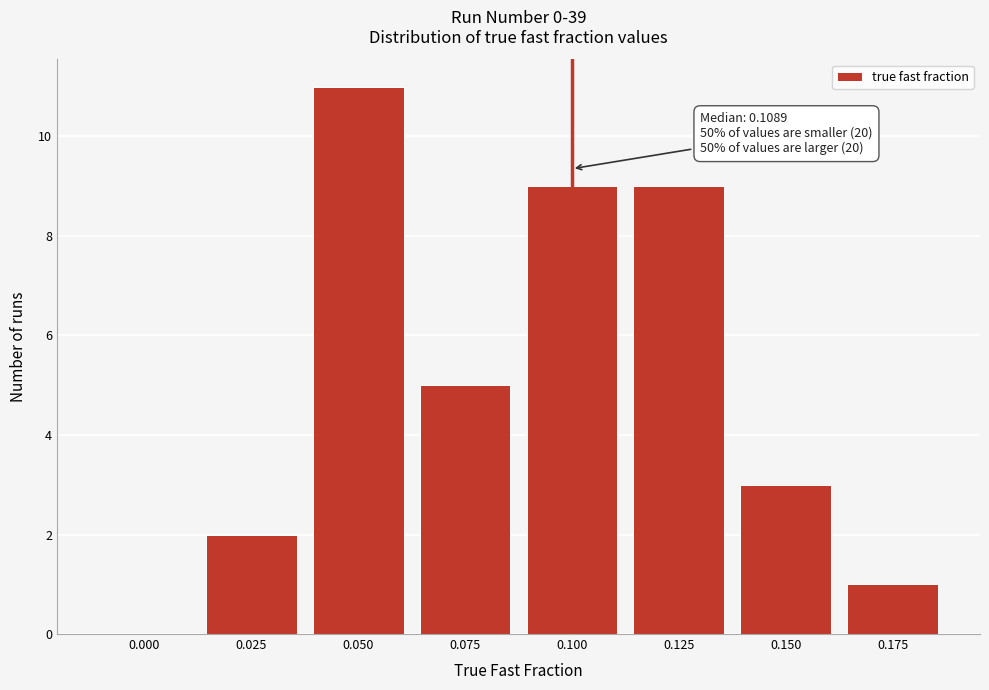

Reading left to right, extract all data points from this chart.

0.000=0	0.025=2	0.050=11	0.075=5	0.100=9	0.125=9	0.150=3	0.175=1